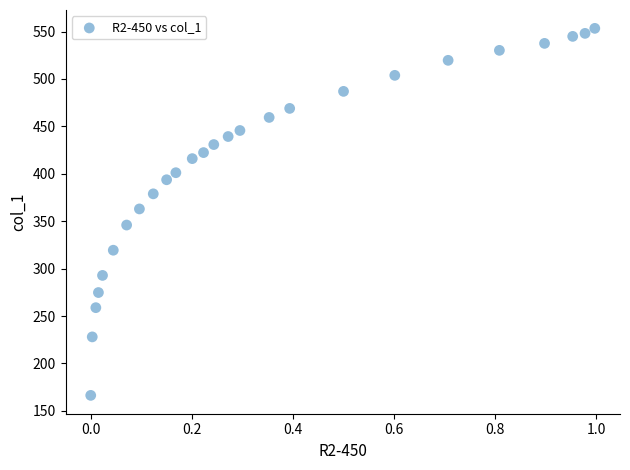

What is the range of Y values (max minus min)?

387.0